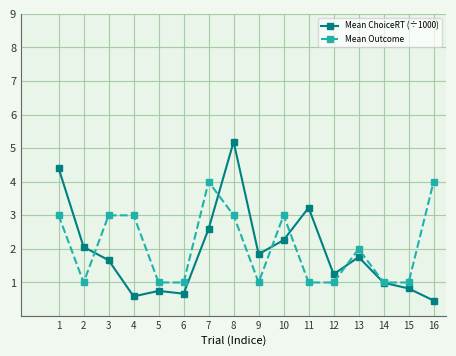

What is the maximum value for Mean Outcome?

4.0